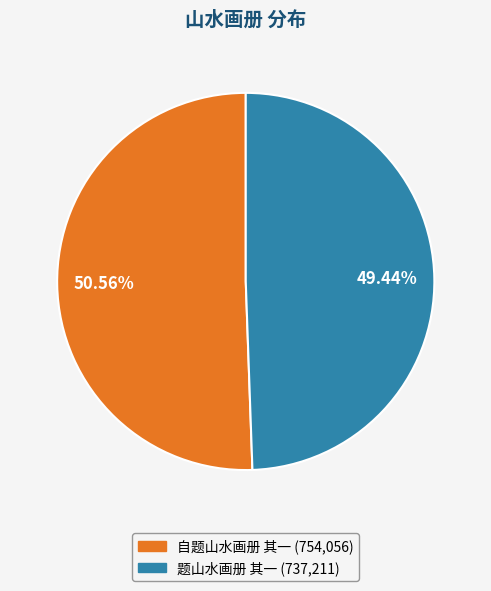

What is the smallest slice in the pie chart?

题山水画册 其一